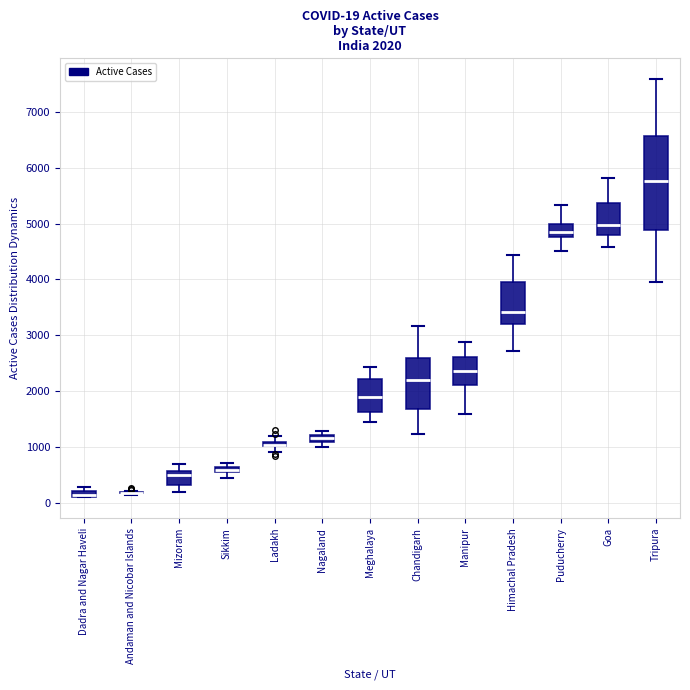

Which box is the tallest, from its lower edge to its upper edge?

Tripura